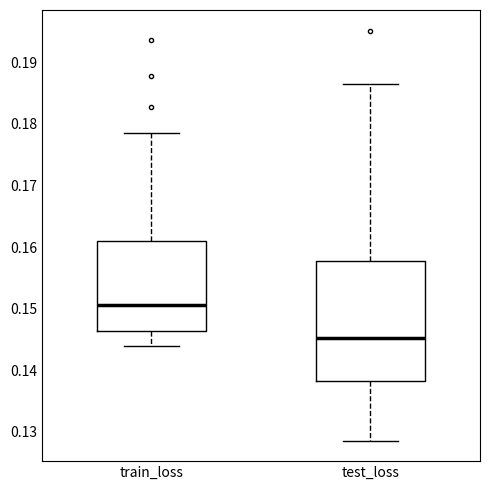

Where does the upper whisker of the box for test_loss end on the y-axis? The values are not printed on the chart, so give them approximately, as read against the axis.

0.186